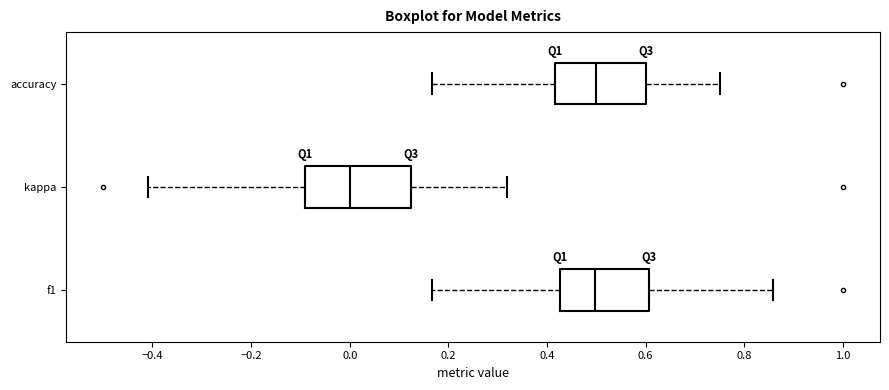

Where does the left whisker of the box for f1 end on the x-axis? The values are not printed on the chart, so give them approximately, as read against the axis.

0.16